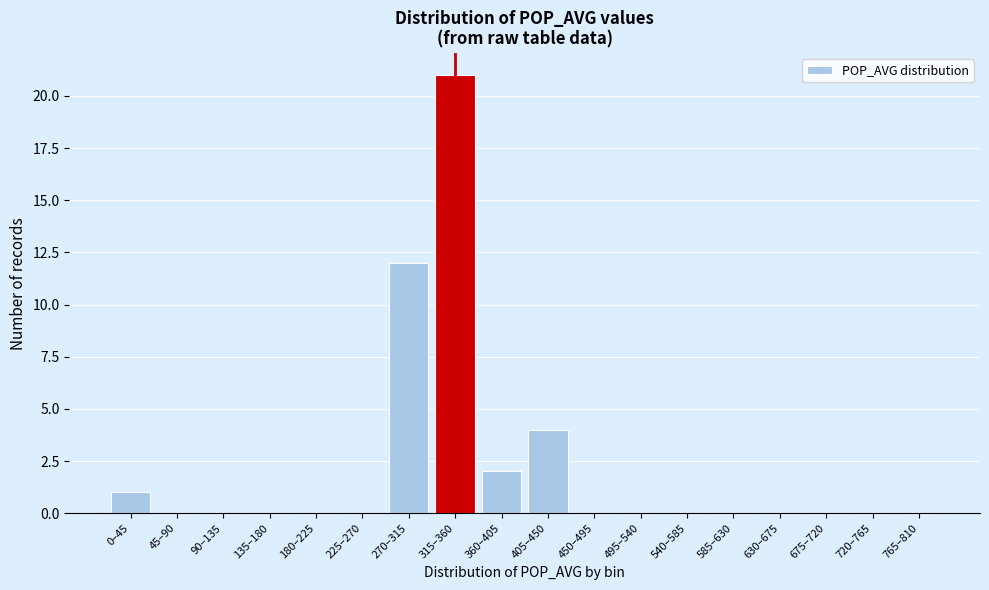

Reading left to right, extract all data points from this chart.

0–45=1	45–90=0	90–135=0	135–180=0	180–225=0	225–270=0	270–315=12	315–360=21	360–405=2	405–450=4	450–495=0	495–540=0	540–585=0	585–630=0	630–675=0	675–720=0	720–765=0	765–810=0